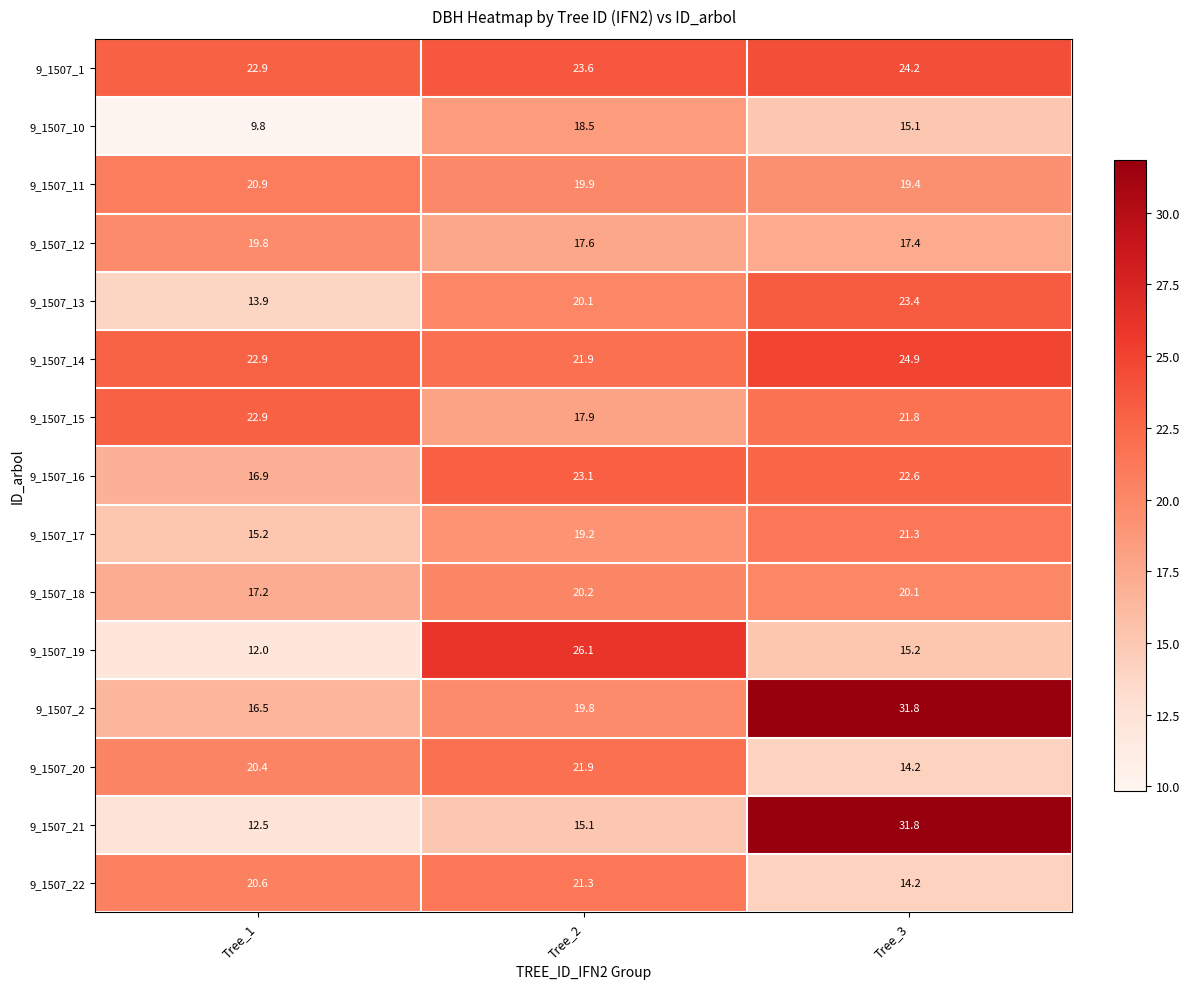

What is the approximate value of 9_1507_13 at Tree_3?

23.4